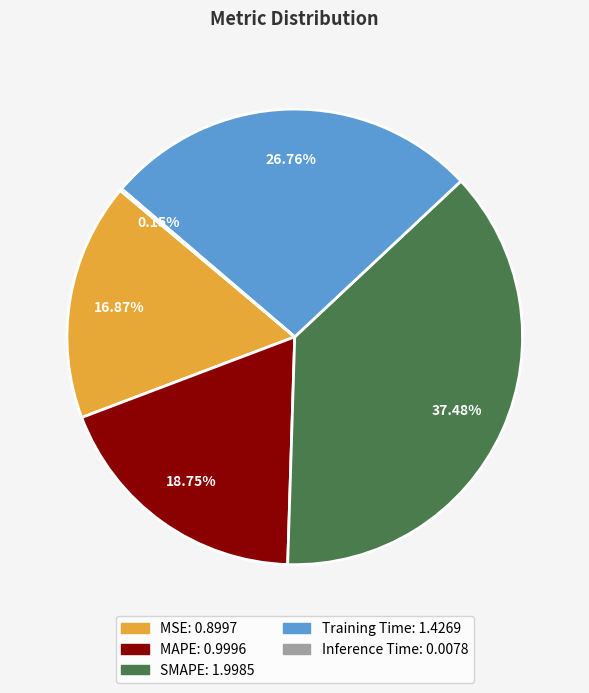

What percentage is NOT represented by Training Time?

73.2%